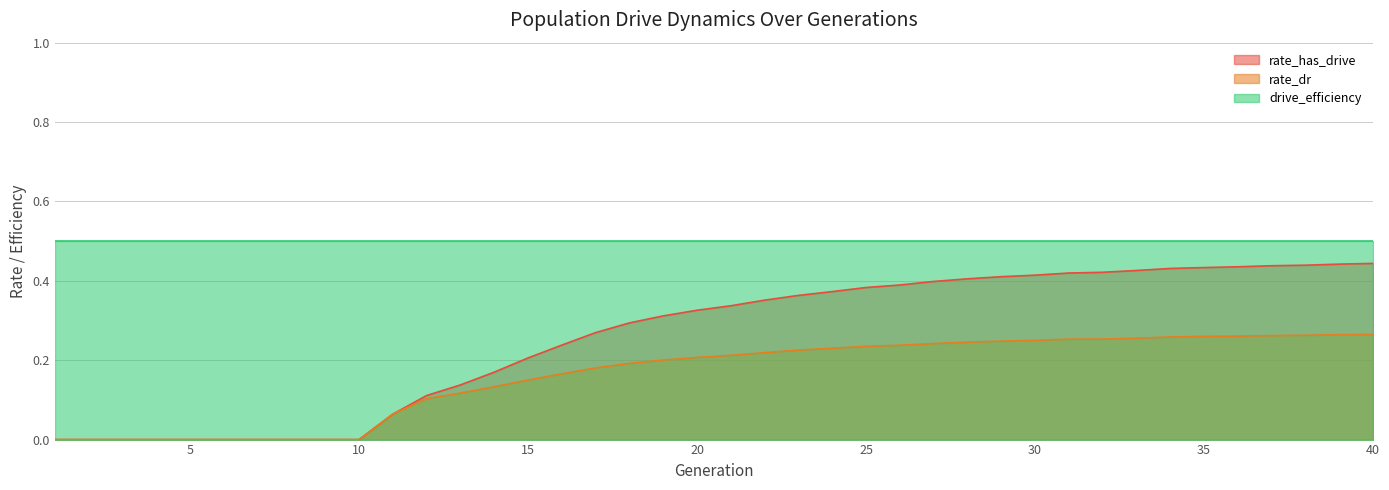

How many positive values does the rate_dr series have?

30